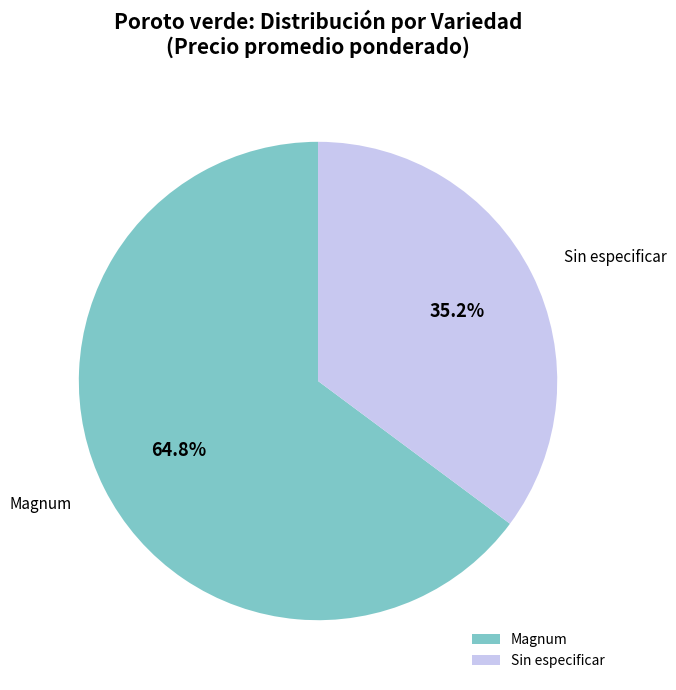

To the nearest percent, what is the average slice percentage?

50%